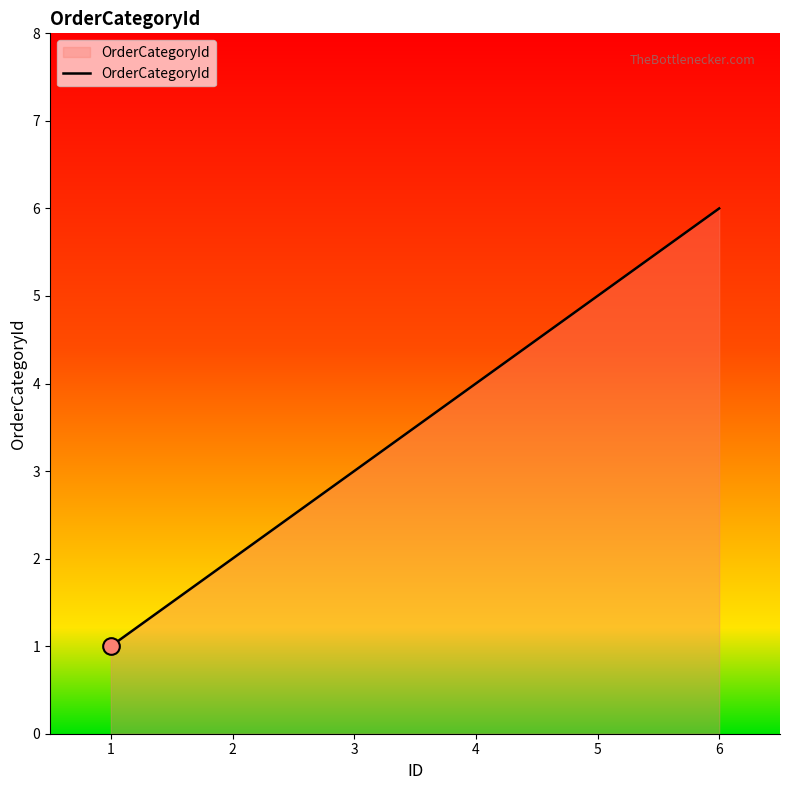

What is the difference between the second highest and second lowest values?

3